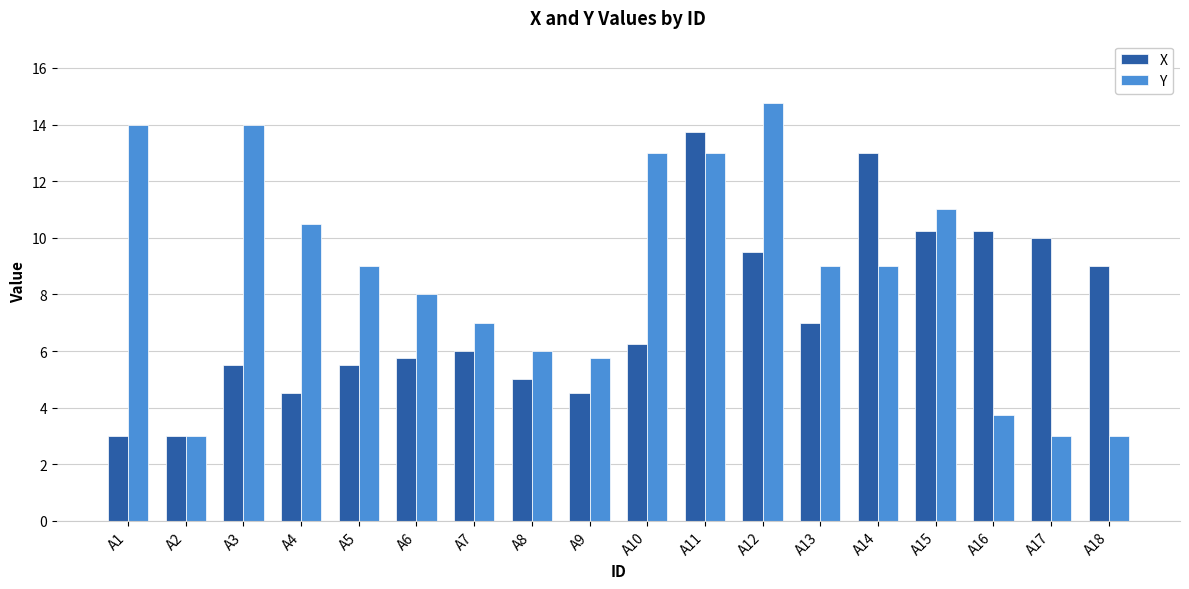

Between A4 and A17, which series saw the biggest shift?

Y